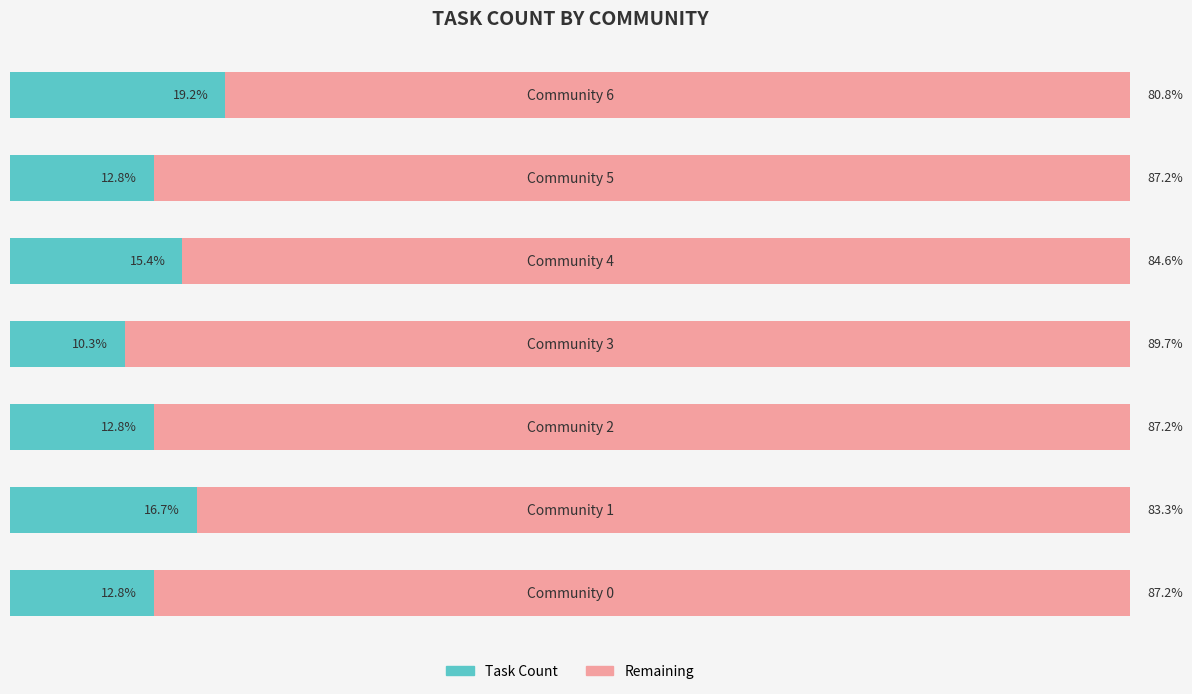

Which series has the largest total across all categories?

Remaining